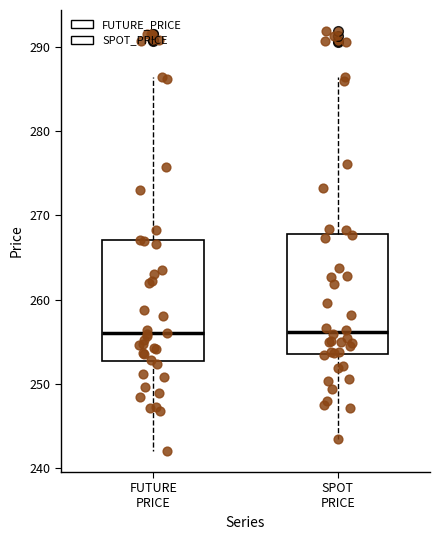

Reading left to right, read every box against the y-axis: the position of its median line, the range the box covers, and the ends of its whiskers. The values are not printed on the chart, so give them approximately, as read against the axis.

FUTURE PRICE: median 256, box 253 to 267, whiskers 242 to 286
SPOT PRICE: median 256, box 254 to 268, whiskers 243 to 286